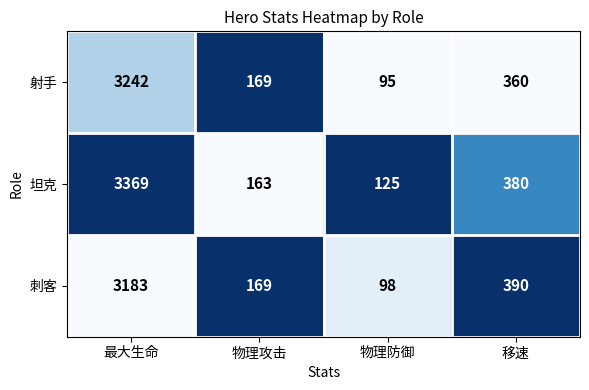

Which series has the widest spread of values?

坦克